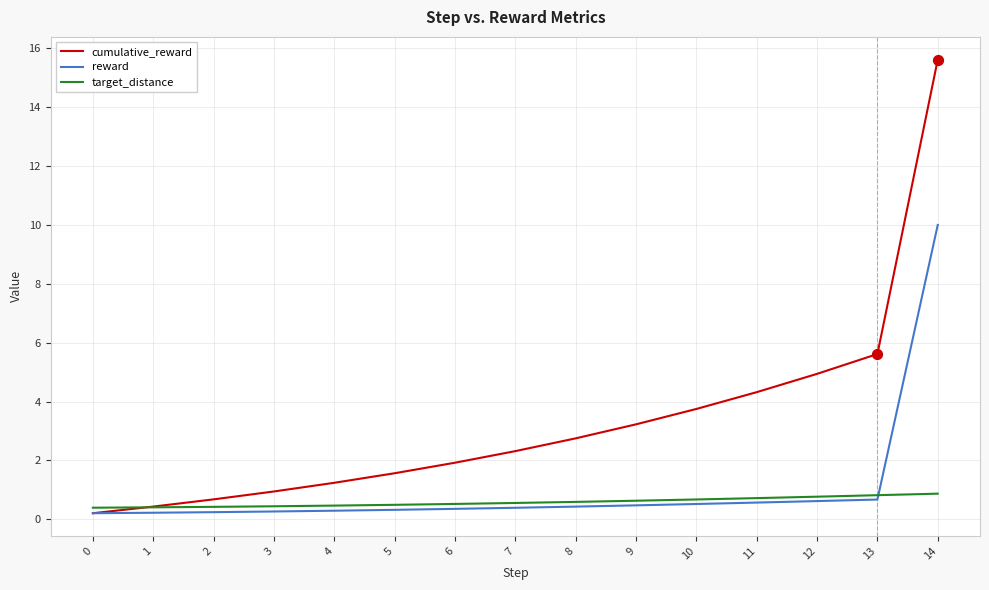

Is the value of target_distance at 7 greater than the value of reward at 7?

Yes